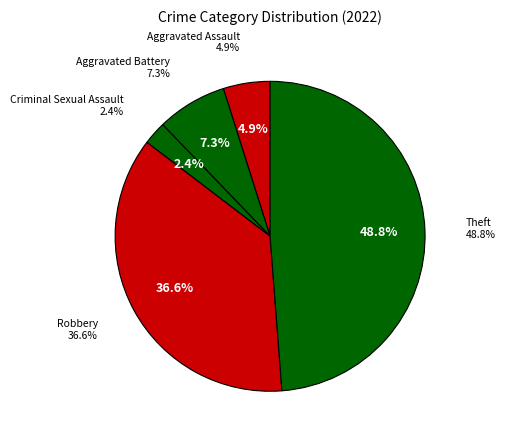

Is Robbery the majority of the pie?

No